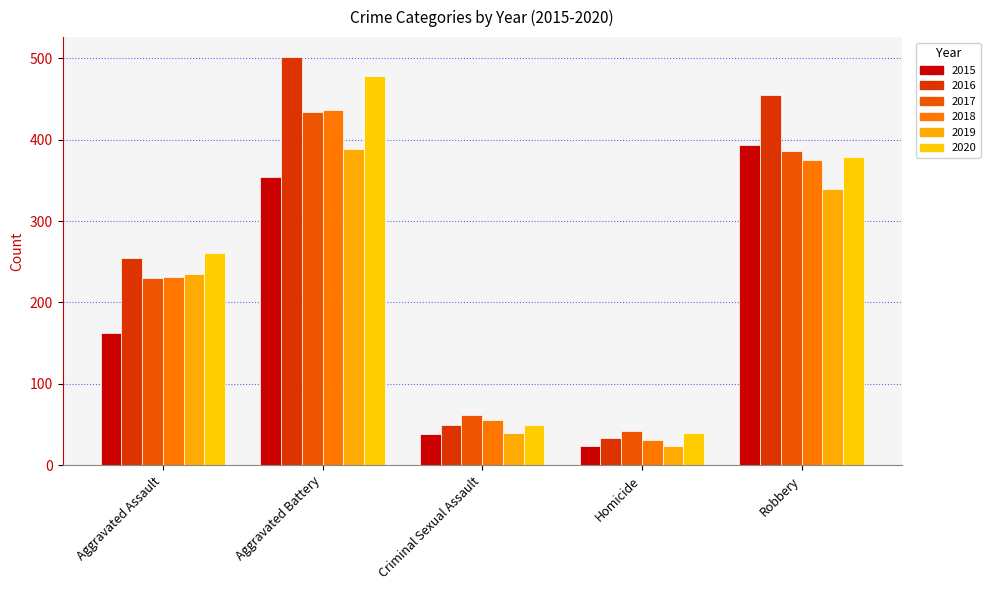

Reading left to right, list all the values displayed in this chart.

2015: Aggravated Assault=163	Aggravated Battery=354	Criminal Sexual Assault=38	Homicide=23	Robbery=393
2016: Aggravated Assault=255	Aggravated Battery=501	Criminal Sexual Assault=49	Homicide=33	Robbery=455
2017: Aggravated Assault=230	Aggravated Battery=434	Criminal Sexual Assault=62	Homicide=42	Robbery=386
2018: Aggravated Assault=231	Aggravated Battery=436	Criminal Sexual Assault=56	Homicide=31	Robbery=375
2019: Aggravated Assault=235	Aggravated Battery=388	Criminal Sexual Assault=40	Homicide=24	Robbery=340
2020: Aggravated Assault=261	Aggravated Battery=478	Criminal Sexual Assault=49	Homicide=39	Robbery=379